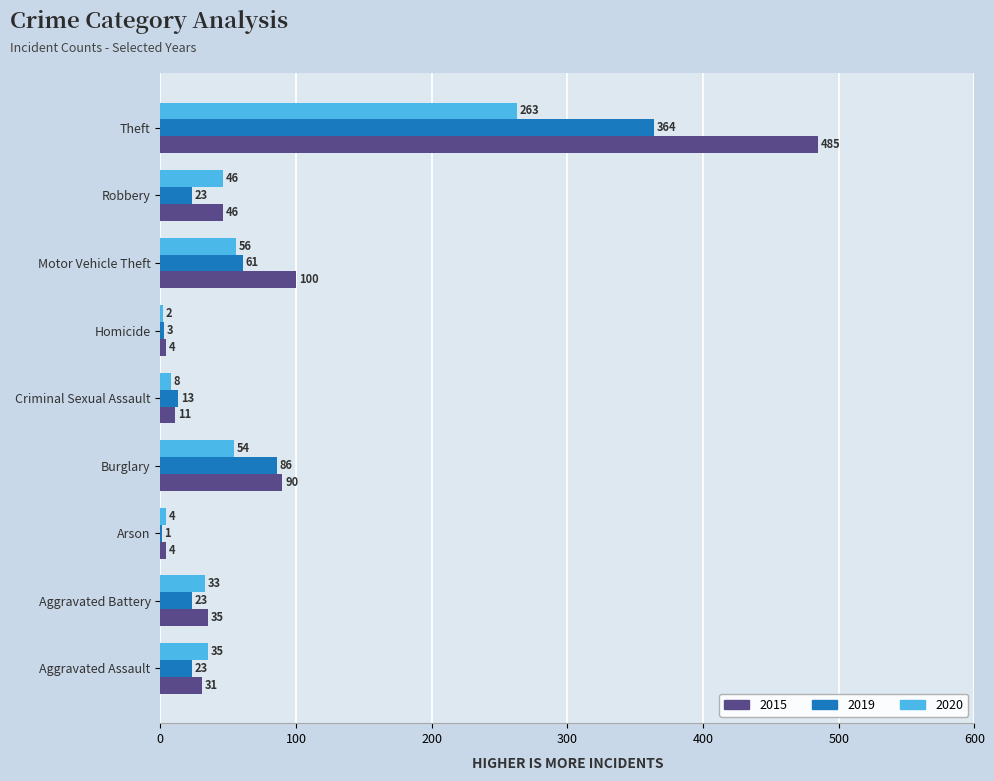

At which category is the sum across all series the highest?

Theft